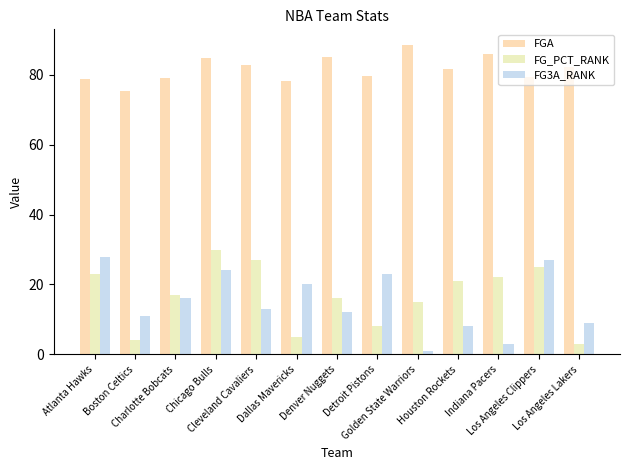

Between Golden State Warriors and Los Angeles Lakers, which series saw the biggest shift?

FG_PCT_RANK